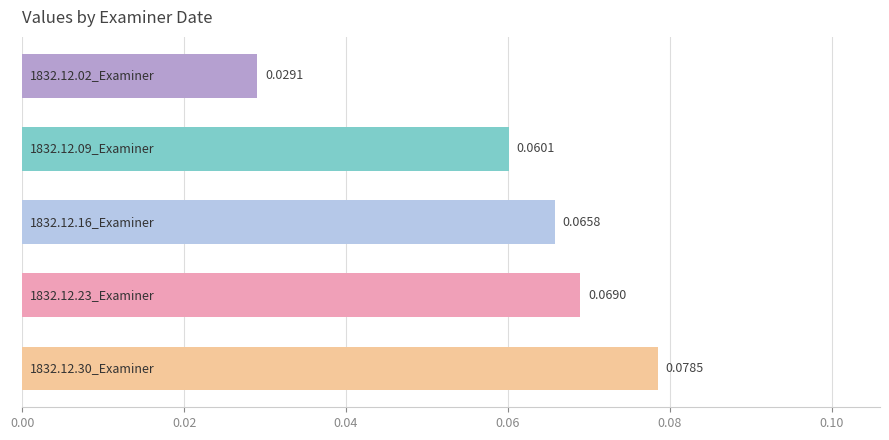

Are the bars grouped side by side (vs. stacked)?

No